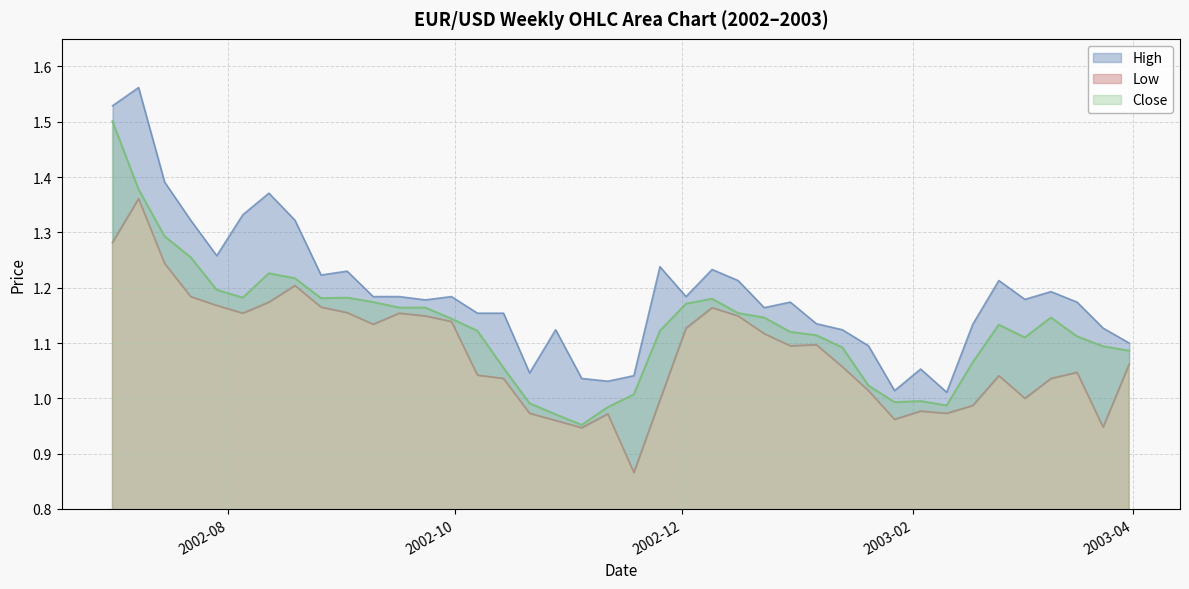

Is it true that Close equals 2.0 at 2002-09-16?

False